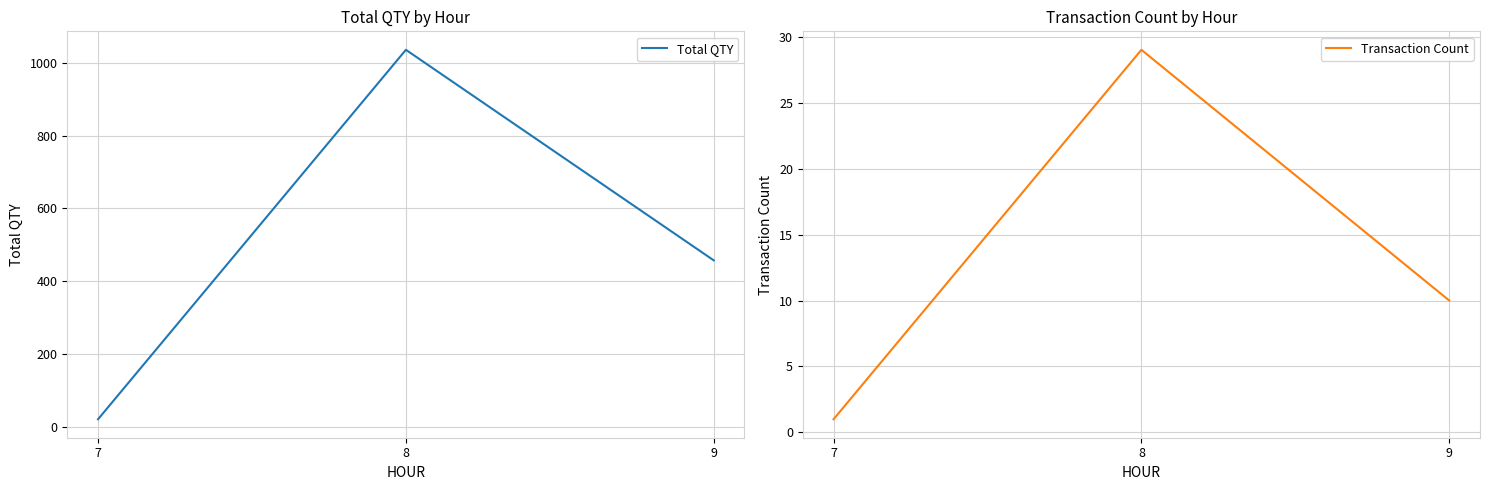

What is the value of the Total QTY point at the 1st from the left?

20